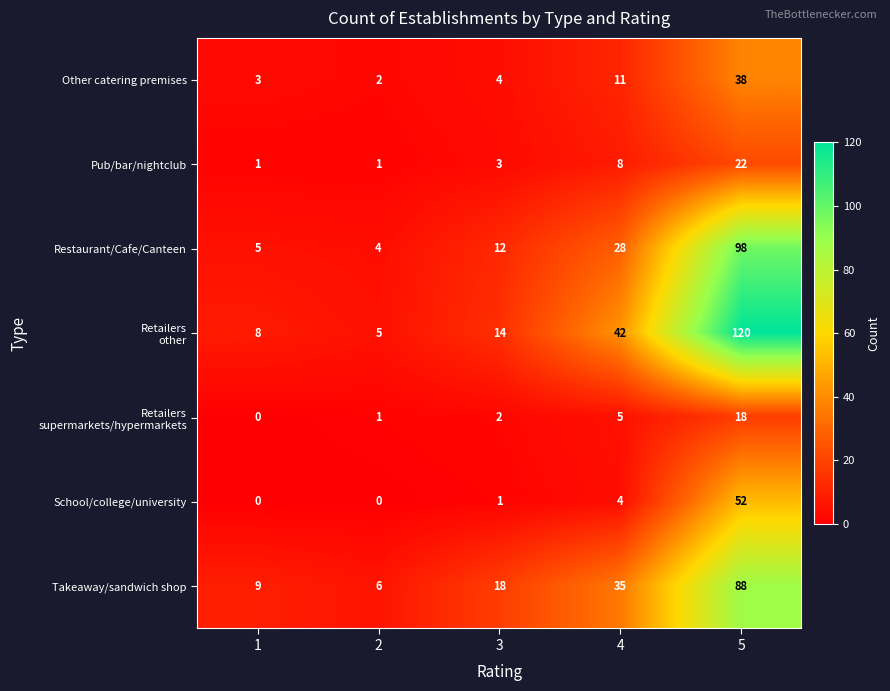

What is the sum of all School/college/university values?

57